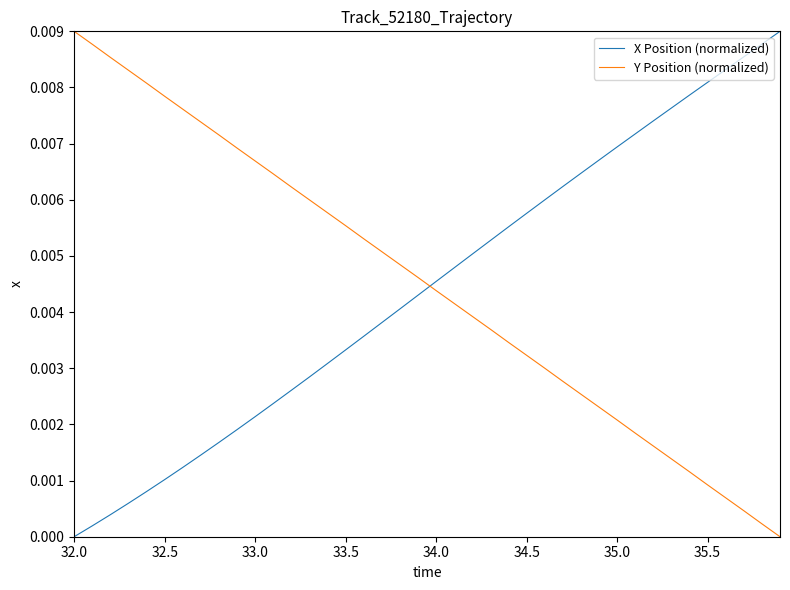

How many positive values does the Y Position (normalized) series have?

39